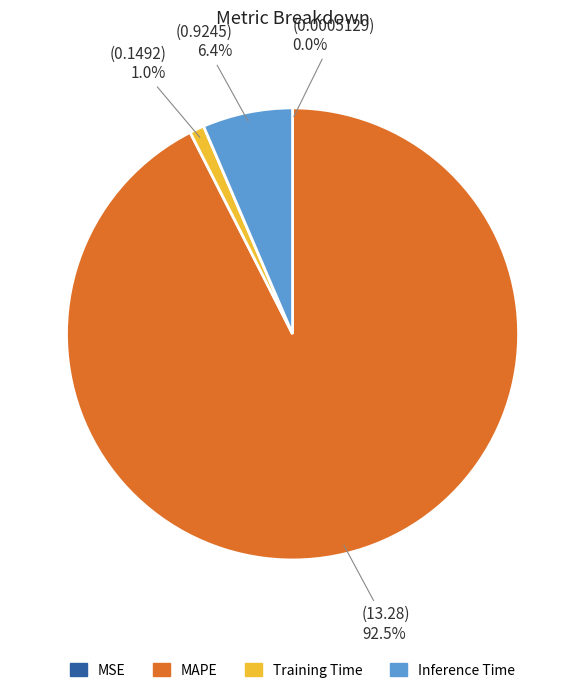

Does any single category account for the majority?

Yes